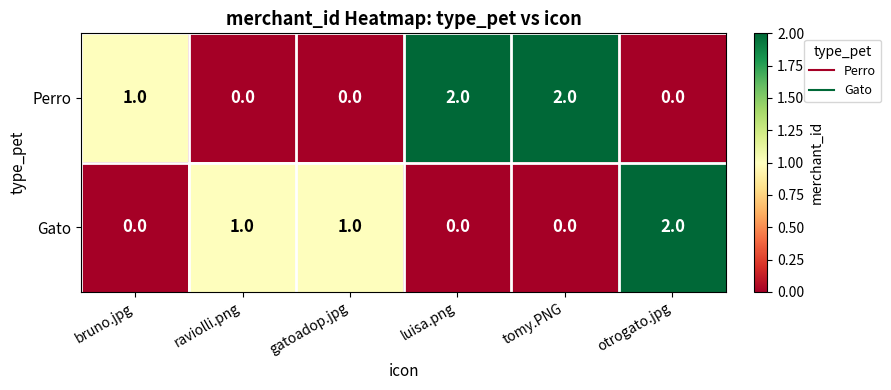

Which series changed the most between raviolli.png and luisa.png?

Perro